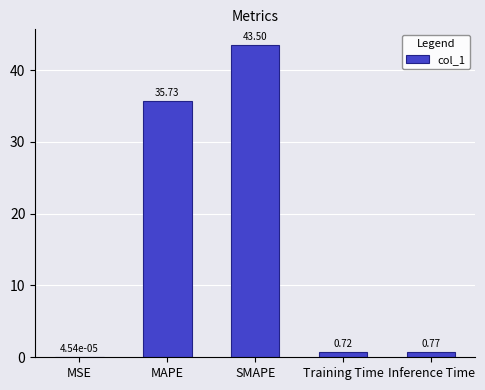

Between MAPE and Training Time, which is larger?

MAPE